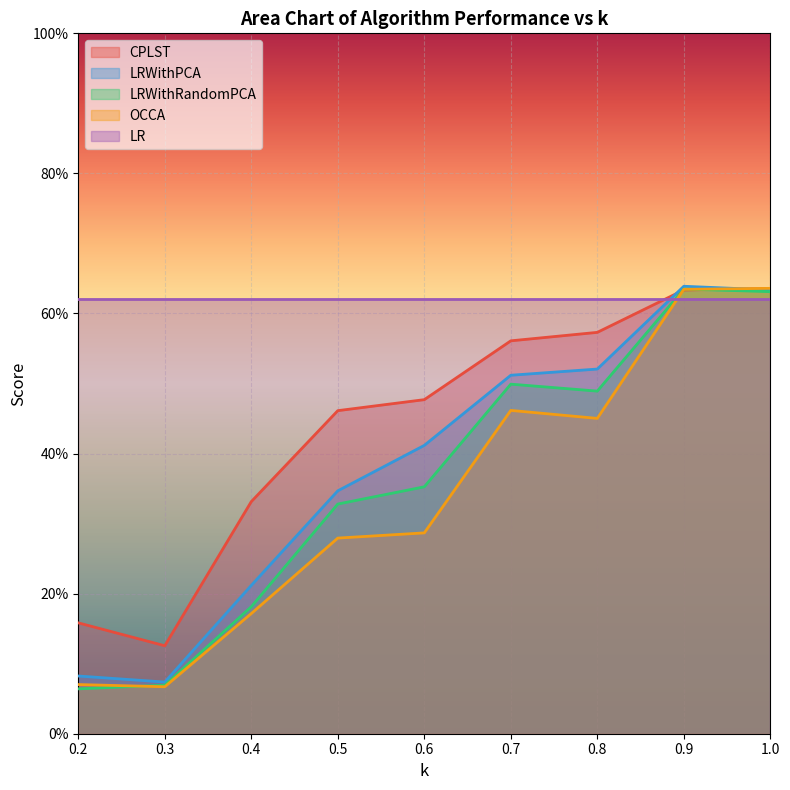

What are all the series names shown in the legend?

CPLST, LRWithPCA, LRWithRandomPCA, OCCA, LR